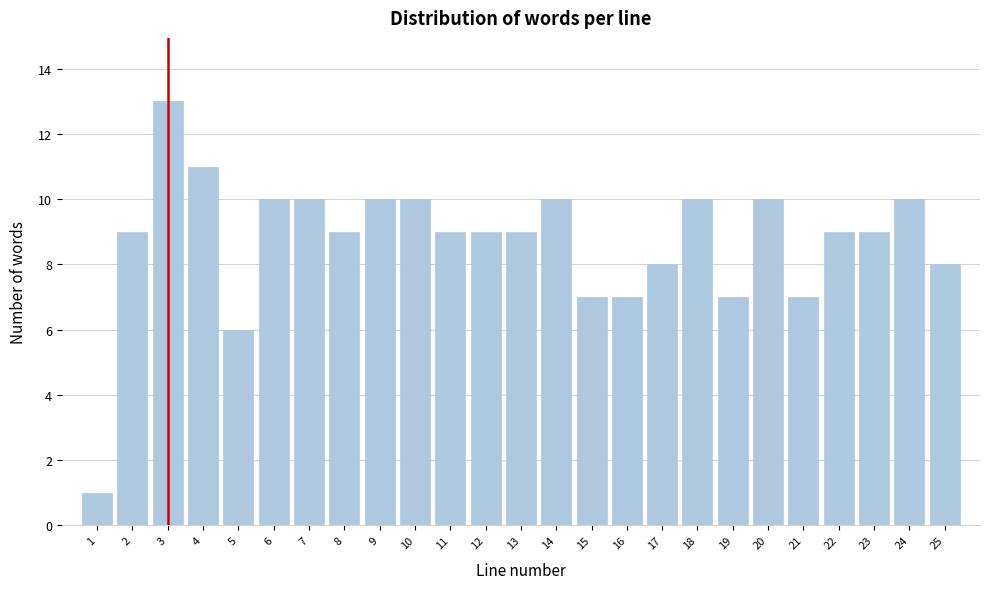

Reading left to right, what are all the values shown in this chart?

1	9	13	11	6	10	10	9	10	10	9	9	9	10	7	7	8	10	7	10	7	9	9	10	8